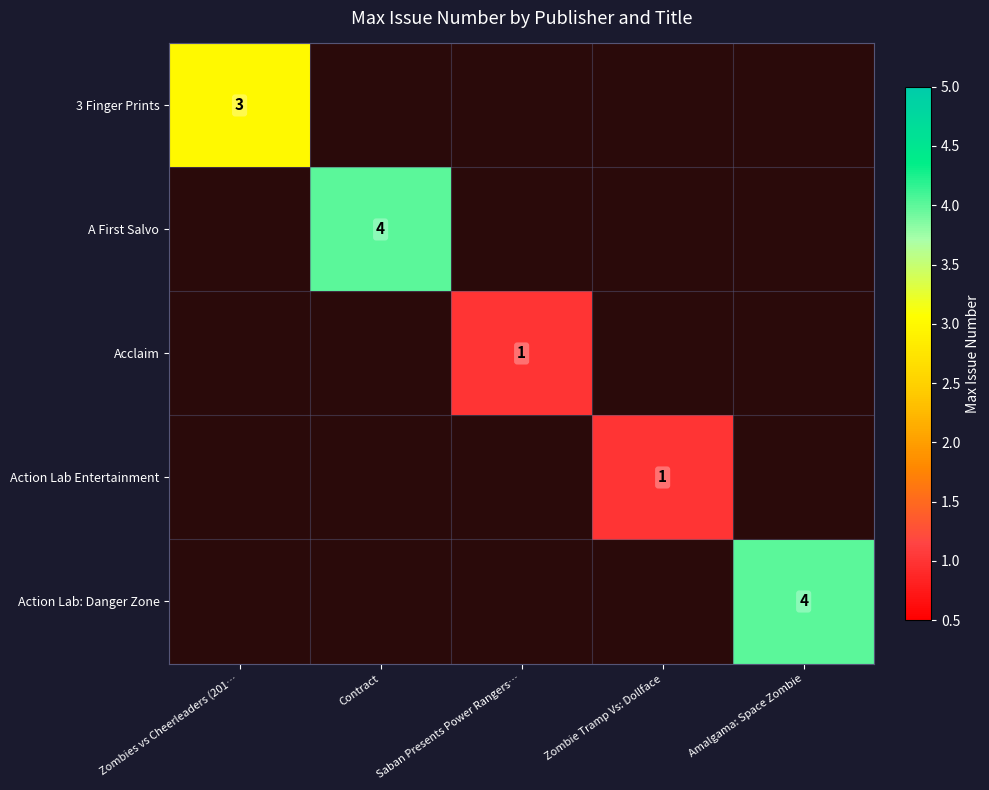

The A First Salvo series shows 4 at Contract. True or false?

True